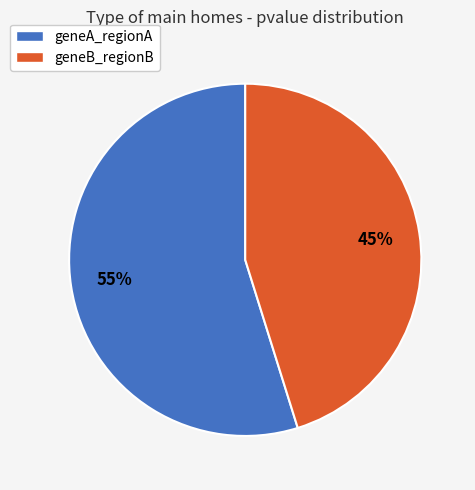

Between geneA_regionA and geneB_regionB, which is larger?

geneA_regionA